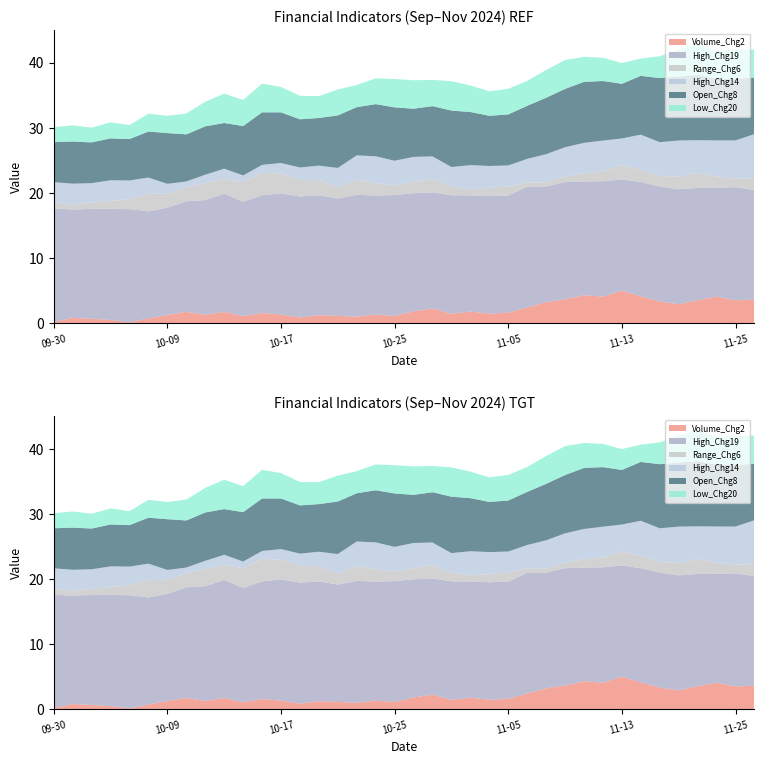

Reading left to right, extract all data points from this chart.

Volume_Chg2: 2024-09-30=0.2	2024-10-01=0.8	2024-10-03=0.7	2024-10-04=0.5	2024-10-07=0.1	2024-10-08=0.8	2024-10-09=1.3	2024-10-10=1.8	2024-10-11=1.3	2024-10-14=1.8	2024-10-15=1.1	2024-10-16=1.6	2024-10-17=1.4	2024-10-18=0.9	2024-10-21=1.3	2024-10-22=1.2	2024-10-23=1.0	2024-10-24=1.4	2024-10-25=1.1	2024-10-28=1.8	2024-10-29=2.3	2024-10-30=1.5	2024-10-31=1.8	2024-11-04=1.5	2024-11-05=1.6	2024-11-06=2.4	2024-11-07=3.2	2024-11-08=3.7	2024-11-11=4.3	2024-11-12=4.1	2024-11-13=5.0	2024-11-14=4.2	2024-11-18=3.3	2024-11-19=2.9	2024-11-21=3.6	2024-11-22=4.1	2024-11-25=3.5	2024-11-26=3.6
High_Chg19: 2024-09-30=17.4	2024-10-01=16.6	2024-10-03=16.8	2024-10-04=17.0	2024-10-07=17.4	2024-10-08=16.4	2024-10-09=16.4	2024-10-10=17.0	2024-10-11=17.6	2024-10-14=18.1	2024-10-15=17.5	2024-10-16=18.0	2024-10-17=18.6	2024-10-18=18.6	2024-10-21=18.4	2024-10-22=18.0	2024-10-23=18.7	2024-10-24=18.2	2024-10-25=18.5	2024-10-28=18.1	2024-10-29=17.8	2024-10-30=18.2	2024-10-31=17.8	2024-11-04=18.0	2024-11-05=18.0	2024-11-06=18.5	2024-11-07=17.7	2024-11-08=18.0	2024-11-11=17.4	2024-11-12=17.7	2024-11-13=17.1	2024-11-14=17.5	2024-11-18=17.6	2024-11-19=17.6	2024-11-21=17.2	2024-11-22=16.7	2024-11-25=17.3	2024-11-26=16.8
Range_Chg6: 2024-09-30=1.0	2024-10-01=0.8	2024-10-03=1.0	2024-10-04=1.2	2024-10-07=1.6	2024-10-08=2.7	2024-10-09=2.2	2024-10-10=2.1	2024-10-11=2.6	2024-10-14=2.2	2024-10-15=3.0	2024-10-16=3.4	2024-10-17=3.0	2024-10-18=2.5	2024-10-21=2.3	2024-10-22=1.7	2024-10-23=2.3	2024-10-24=1.9	2024-10-25=1.5	2024-10-28=1.7	2024-10-29=2.0	2024-10-30=1.4	2024-10-31=0.9	2024-11-04=1.3	2024-11-05=1.4	2024-11-06=0.7	2024-11-07=0.6	2024-11-08=0.8	2024-11-11=1.3	2024-11-12=1.5	2024-11-13=2.1	2024-11-14=1.9	2024-11-18=1.6	2024-11-19=1.9	2024-11-21=2.3	2024-11-22=1.8	2024-11-25=1.3	2024-11-26=1.8
High_Chg14: 2024-09-30=3.1	2024-10-01=3.2	2024-10-03=3.0	2024-10-04=3.2	2024-10-07=2.8	2024-10-08=2.5	2024-10-09=1.5	2024-10-10=0.9	2024-10-11=1.3	2024-10-14=1.6	2024-10-15=1.0	2024-10-16=1.2	2024-10-17=1.6	2024-10-18=1.9	2024-10-21=2.2	2024-10-22=3.0	2024-10-23=3.8	2024-10-24=4.1	2024-10-25=3.8	2024-10-28=3.8	2024-10-29=3.5	2024-10-30=3.0	2024-10-31=3.7	2024-11-04=3.4	2024-11-05=3.2	2024-11-06=3.6	2024-11-07=4.4	2024-11-08=4.5	2024-11-11=4.6	2024-11-12=4.7	2024-11-13=4.1	2024-11-14=5.3	2024-11-18=5.2	2024-11-19=5.6	2024-11-21=5.0	2024-11-22=5.5	2024-11-25=5.8	2024-11-26=6.8
Open_Chg8: 2024-09-30=6.1	2024-10-01=6.5	2024-10-03=6.2	2024-10-04=6.4	2024-10-07=6.4	2024-10-08=7.0	2024-10-09=7.8	2024-10-10=7.2	2024-10-11=7.4	2024-10-14=7.0	2024-10-15=7.6	2024-10-16=8.1	2024-10-17=7.8	2024-10-18=7.4	2024-10-21=7.3	2024-10-22=8.1	2024-10-23=7.4	2024-10-24=8.0	2024-10-25=8.2	2024-10-28=7.4	2024-10-29=7.7	2024-10-30=8.7	2024-10-31=8.1	2024-11-04=7.7	2024-11-05=7.8	2024-11-06=8.1	2024-11-07=8.7	2024-11-08=8.9	2024-11-11=9.4	2024-11-12=9.1	2024-11-13=8.4	2024-11-14=9.0	2024-11-18=9.8	2024-11-19=9.8	2024-11-21=10.0	2024-11-22=9.5	2024-11-25=9.4	2024-11-26=8.7
Low_Chg20: 2024-09-30=2.3	2024-10-01=2.5	2024-10-03=2.3	2024-10-04=2.5	2024-10-07=2.1	2024-10-08=2.7	2024-10-09=2.6	2024-10-10=3.2	2024-10-11=3.8	2024-10-14=4.5	2024-10-15=4.0	2024-10-16=4.4	2024-10-17=3.9	2024-10-18=3.6	2024-10-21=3.4	2024-10-22=4.0	2024-10-23=3.4	2024-10-24=4.0	2024-10-25=4.3	2024-10-28=4.4	2024-10-29=4.0	2024-10-30=4.5	2024-10-31=4.1	2024-11-04=3.8	2024-11-05=3.9	2024-11-06=3.8	2024-11-07=4.3	2024-11-08=4.4	2024-11-11=3.8	2024-11-12=3.6	2024-11-13=3.2	2024-11-14=2.7	2024-11-18=3.3	2024-11-19=4.1	2024-11-21=4.8	2024-11-22=4.3	2024-11-25=4.5	2024-11-26=4.3